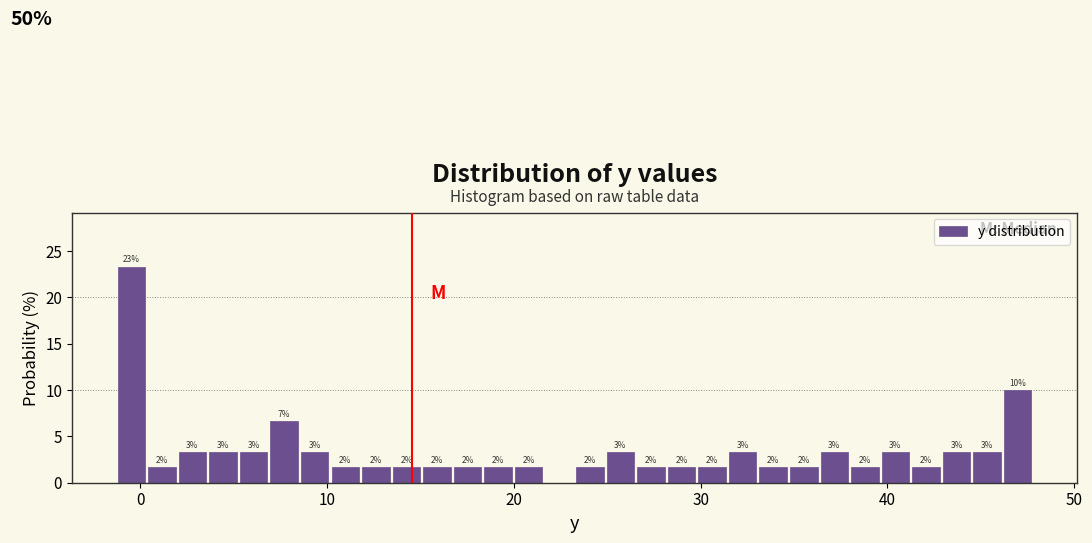

Read against the x-axis, roughly where is the centre of the tallest bar?

0